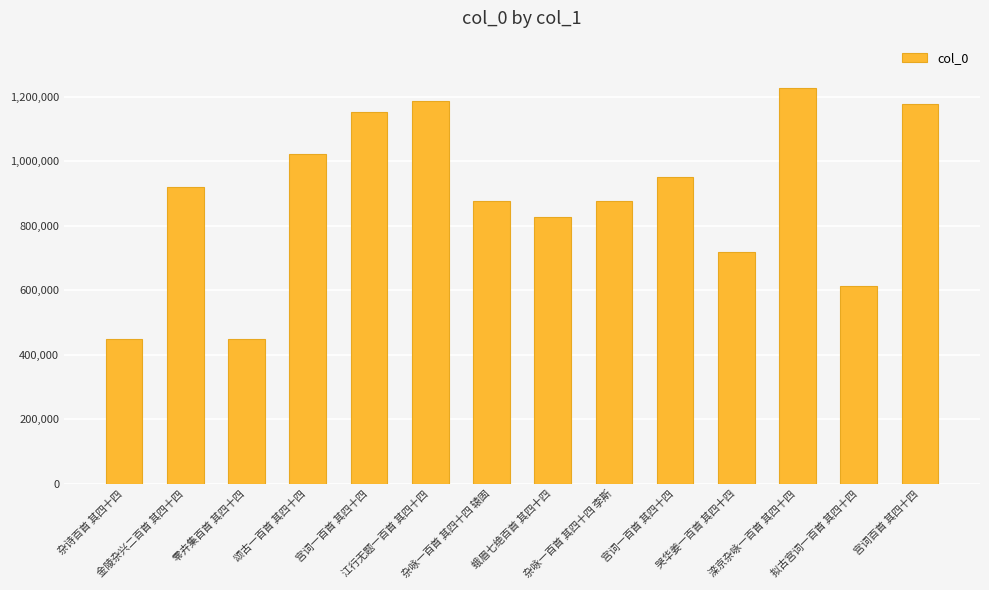

List the labels in order of value, smallest first.

杂诗百首 其四十四, 零卉集百首 其四十四, 拟古宫词一百首 其四十四, 哭华姜一百首 其四十四, 蛾眉七绝百首 其四十四, 杂咏一百首 其四十四 李斯, 杂咏一百首 其四十四 辕固, 金陵杂兴二百首 其四十四, 宫词一百首 其四十四, 颂古一百首 其四十四, 宫词一百首 其四十四, 宫词百首 其四十四, 江行无题一百首 其四十四, 滦京杂咏一百首 其四十四